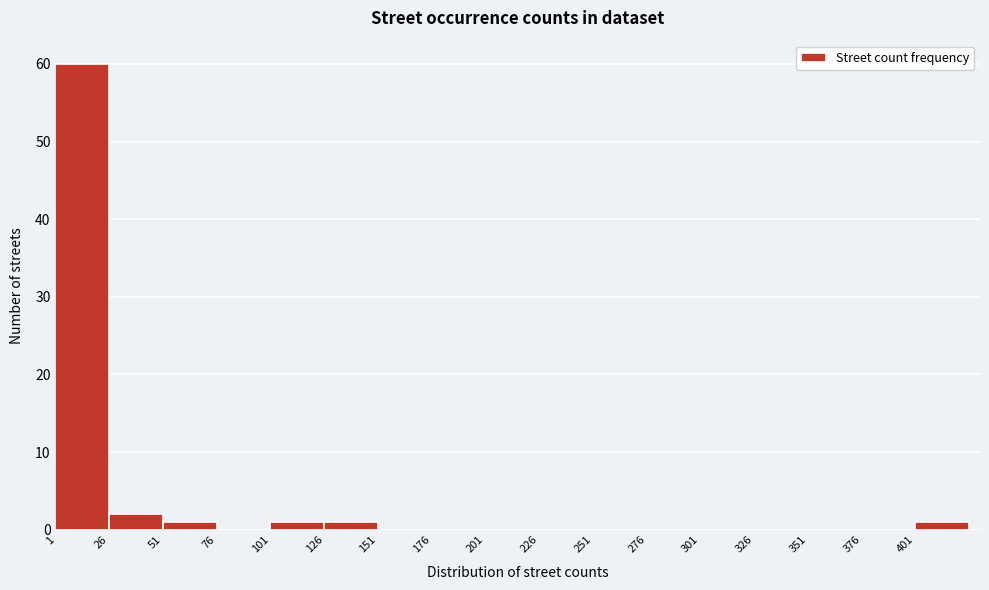

Reading left to right, list every bar in this chart as the range it spans on the x-axis followed by its height. The values are not printed on the chart, so give them approximately, as read against the axis.

0 to 25: 60
25 to 50: 2
50 to 75: 1
75 to 100: 0
100 to 125: 1
125 to 150: 1
150 to 175: 0
175 to 200: 0
200 to 225: 0
225 to 250: 0
250 to 275: 0
275 to 300: 0
300 to 325: 0
325 to 350: 0
350 to 375: 0
375 to 400: 0
400 to 425: 1